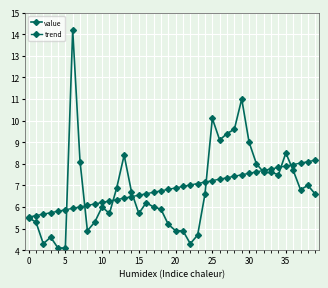

Count the number of data series in this chart.

2